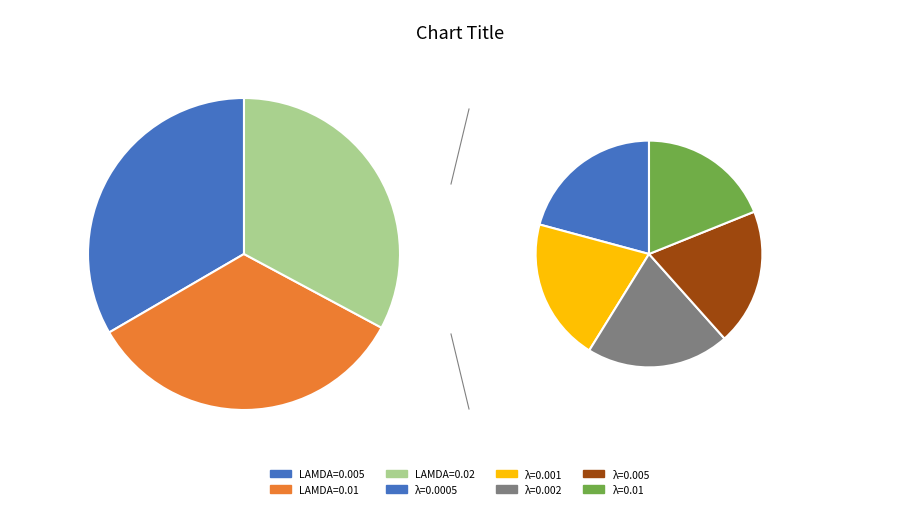

Does 4 account for over 50% of the chart?

No